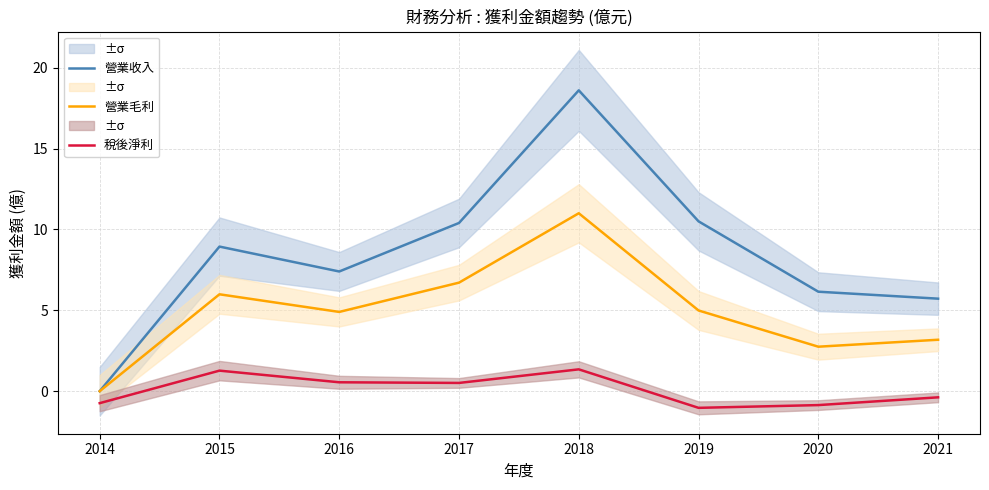

What is the total value across all series at 2021?

8.5